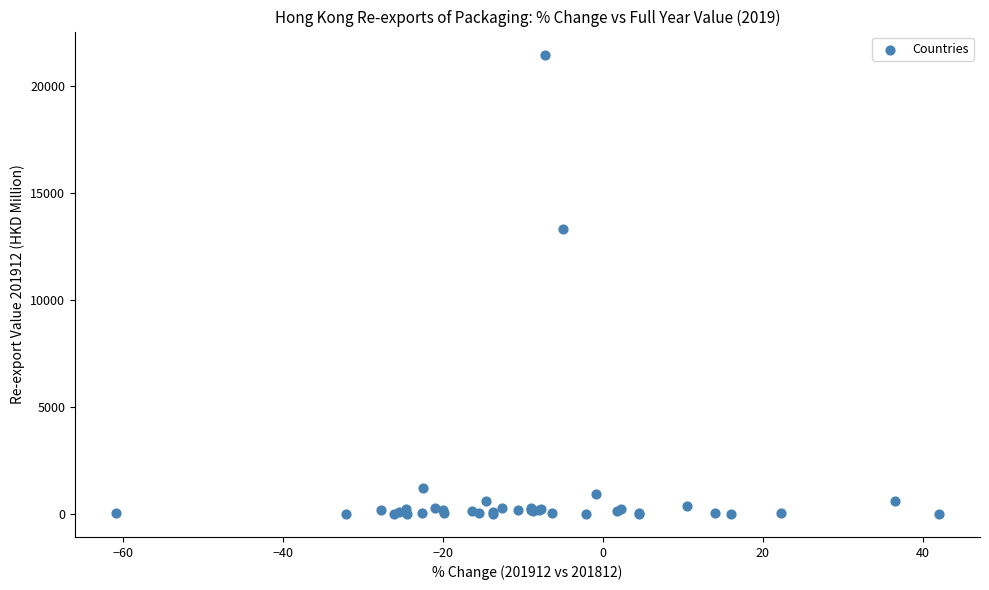

What Y value in the scatter plot is closest to 10748?

13333.1